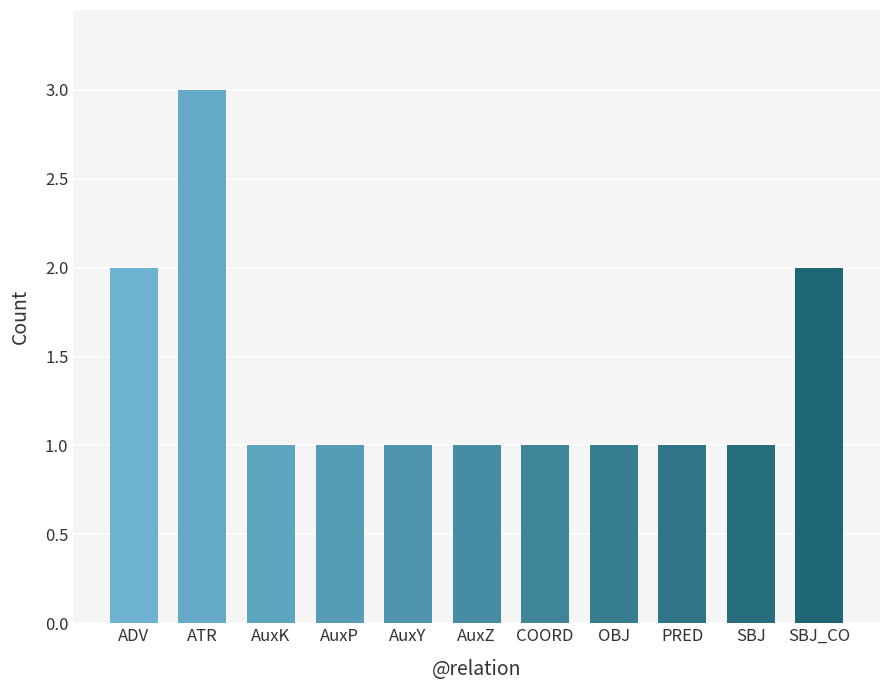

What is the difference between the values at SBJ_CO and AuxY?

1